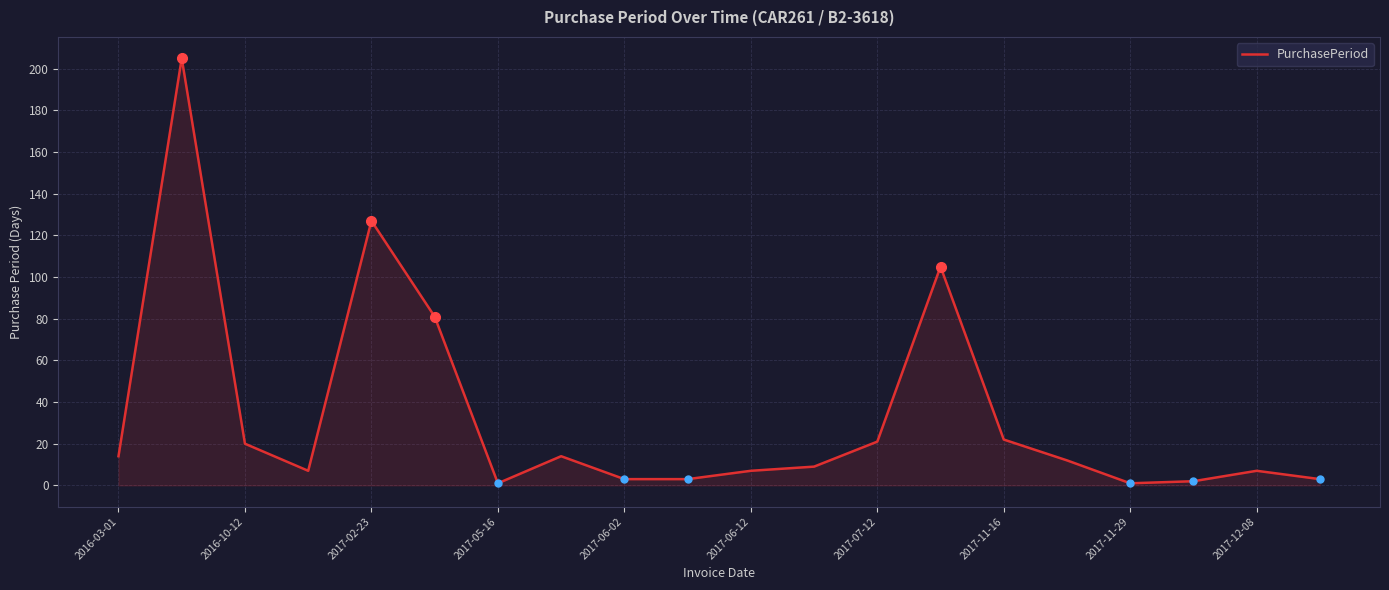

Does the chart have visible grid lines?

Yes